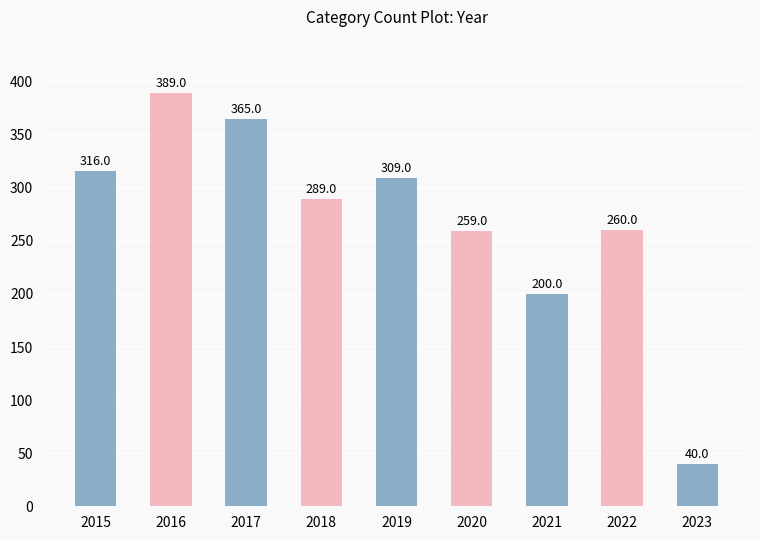

What is the sum of all values?

2427